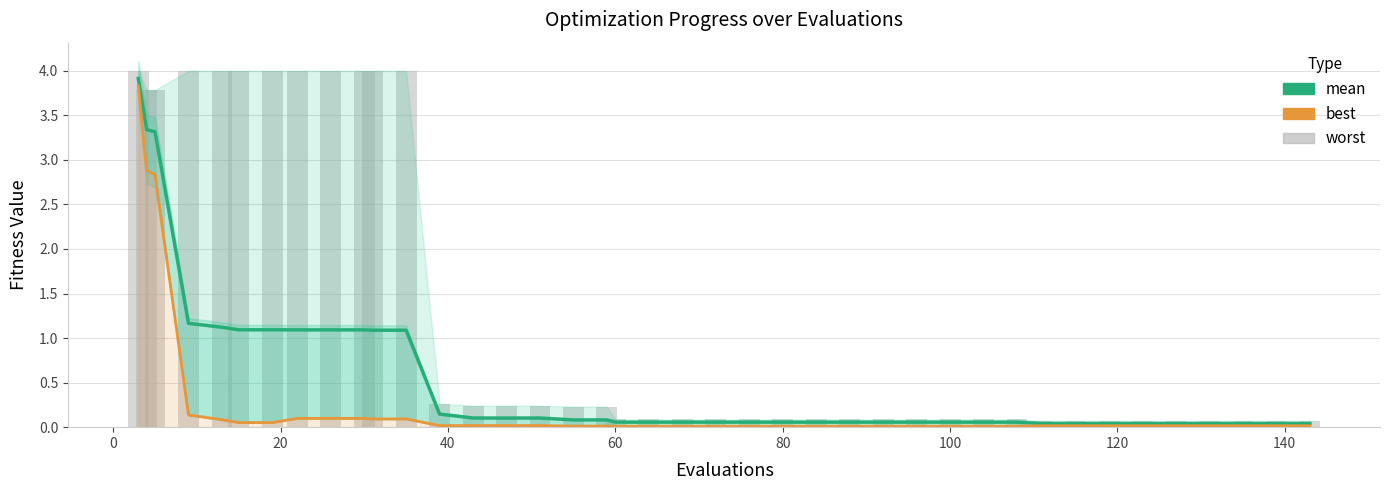

The value of best at 60 is 0.0. True or false?

False